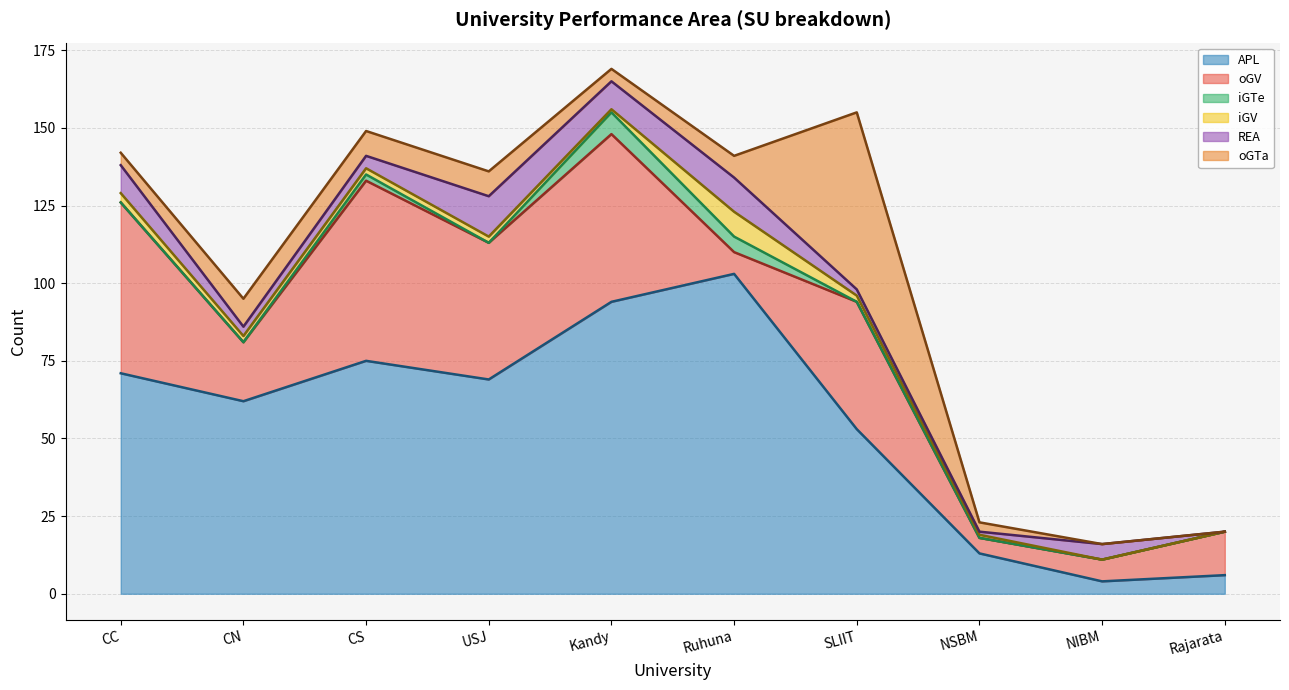

How many lines are shown in the chart?

6